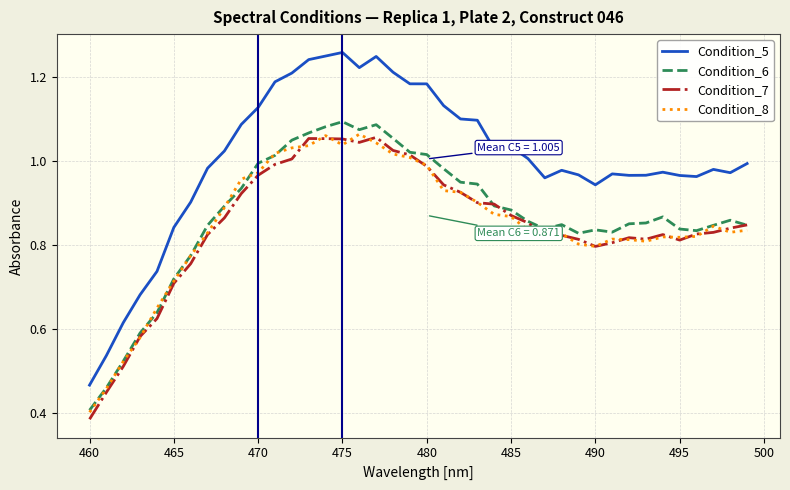

Which series has the widest spread of values?

Condition_5